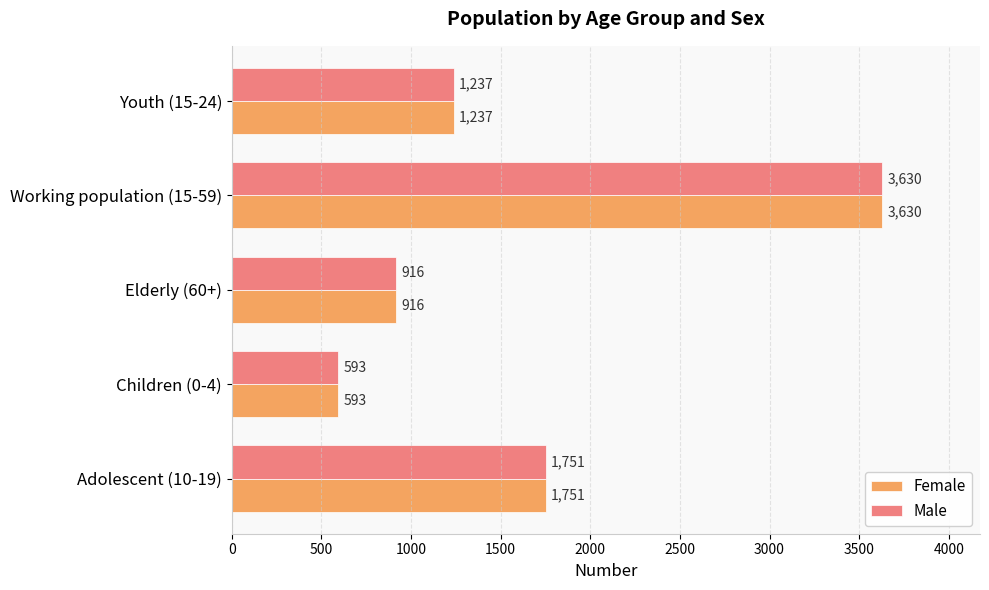

The Female series shows 1991 at Working population (15-59). True or false?

False